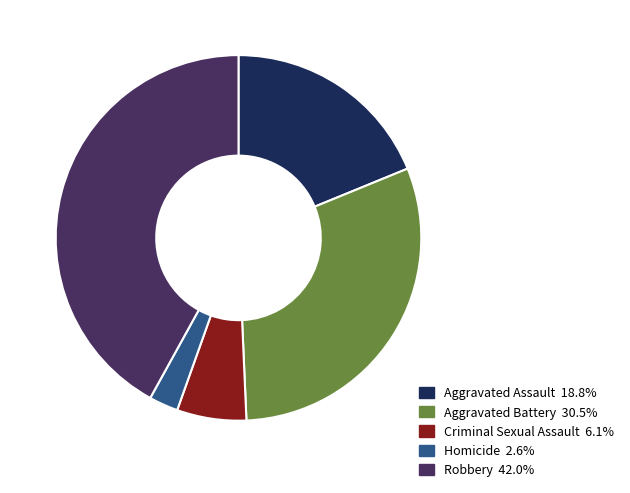

Is the sum of Homicide and Aggravated Assault greater than half?

No